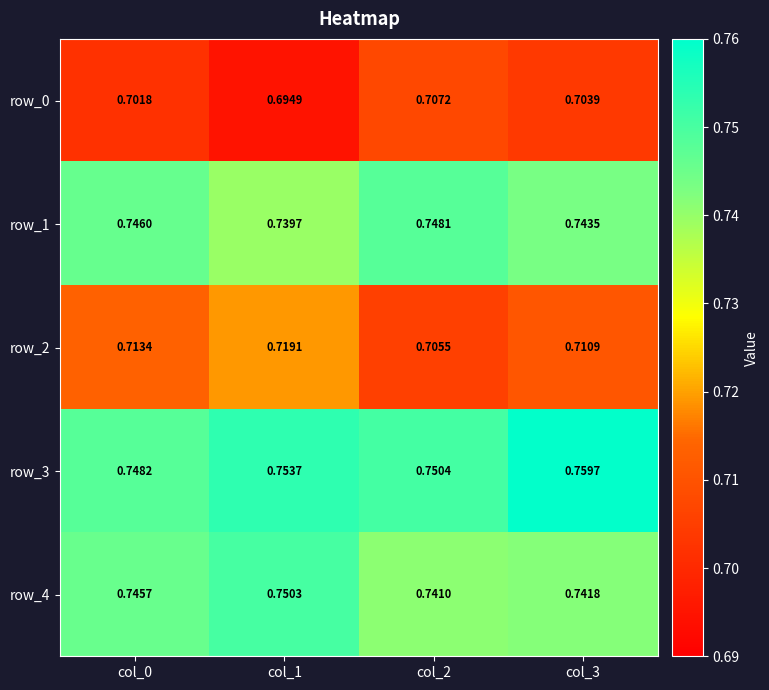

Is the value of row_3 at col_3 greater than the value of row_4 at col_2?

Yes